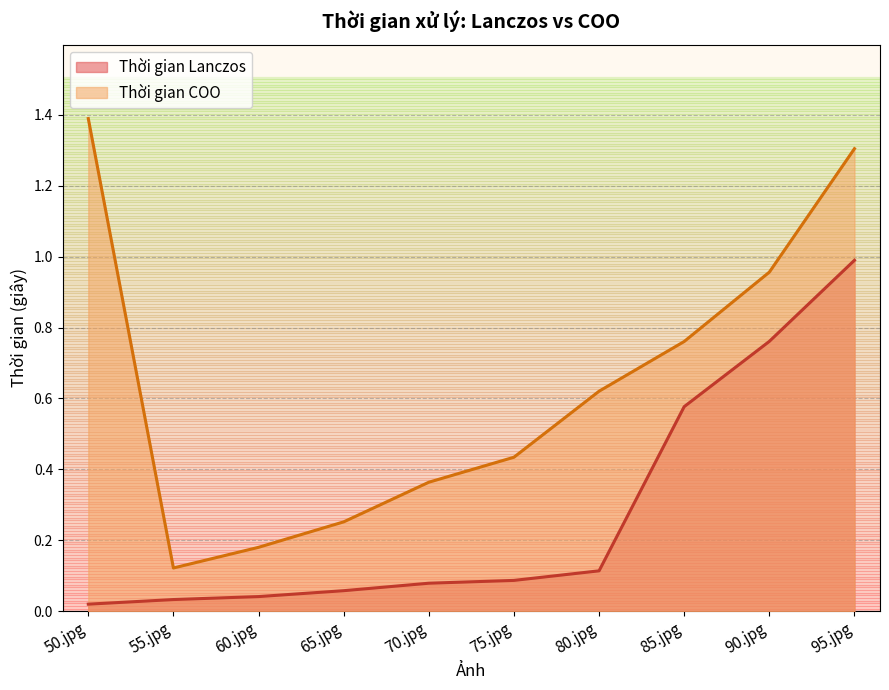

Which series changed the most between 50.jpg and 80.jpg?

Thời gian COO